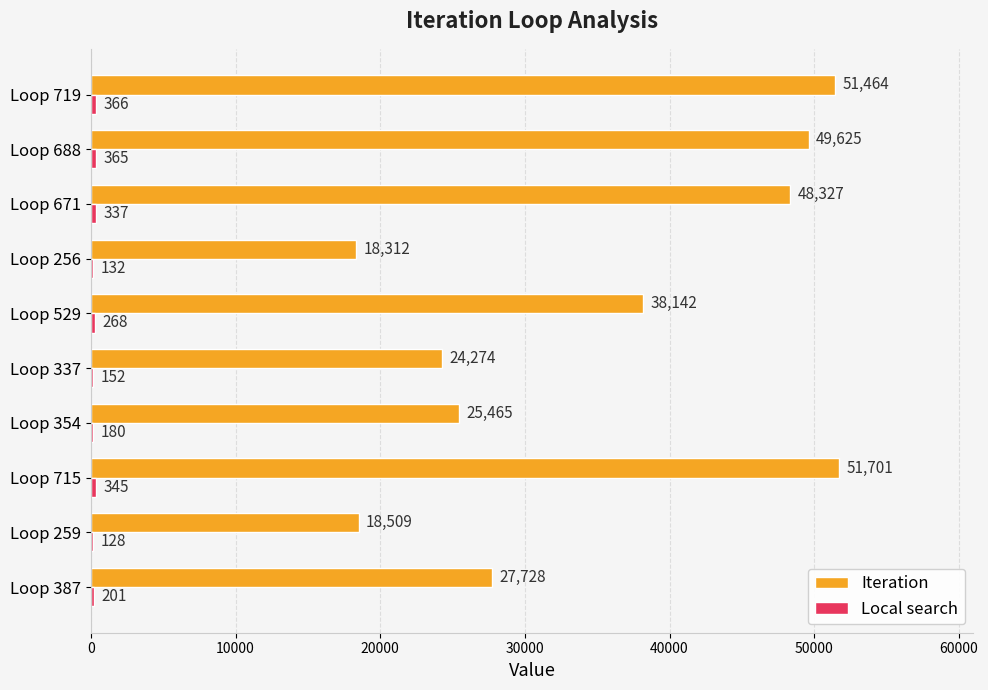

What value does the Iteration series have at Loop 671, to the nearest 50?

48350